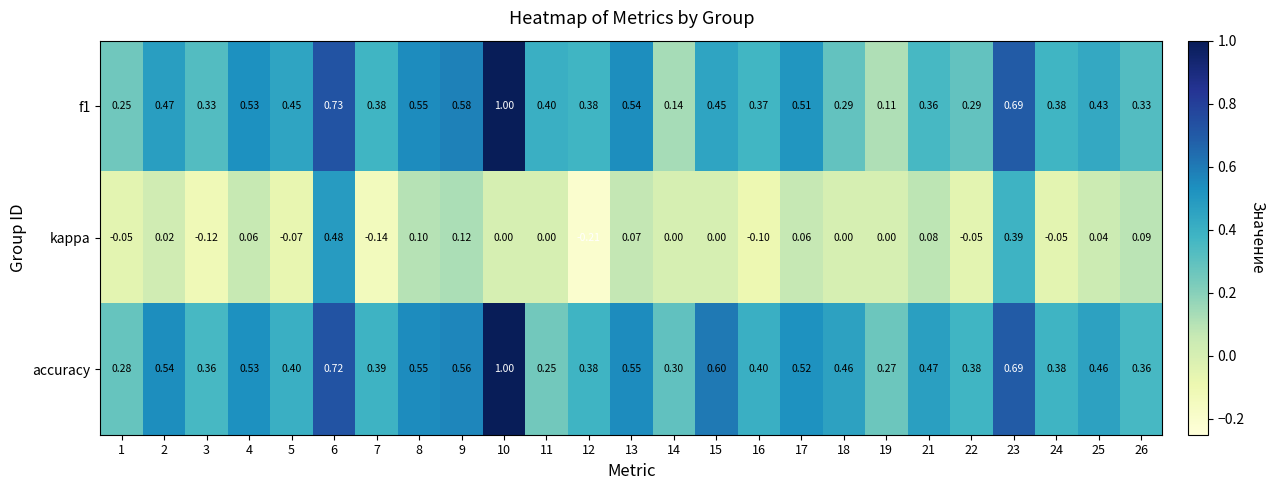

Is the value of kappa at 26 greater than the value of accuracy at 18?

No